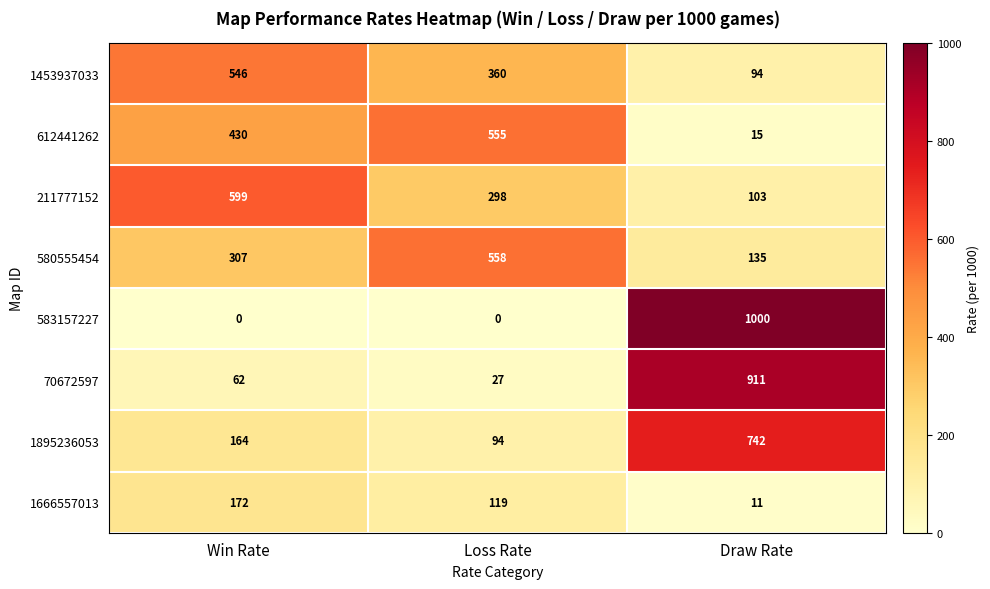

Where is 1453937033 nearest to the value 320?

Loss Rate